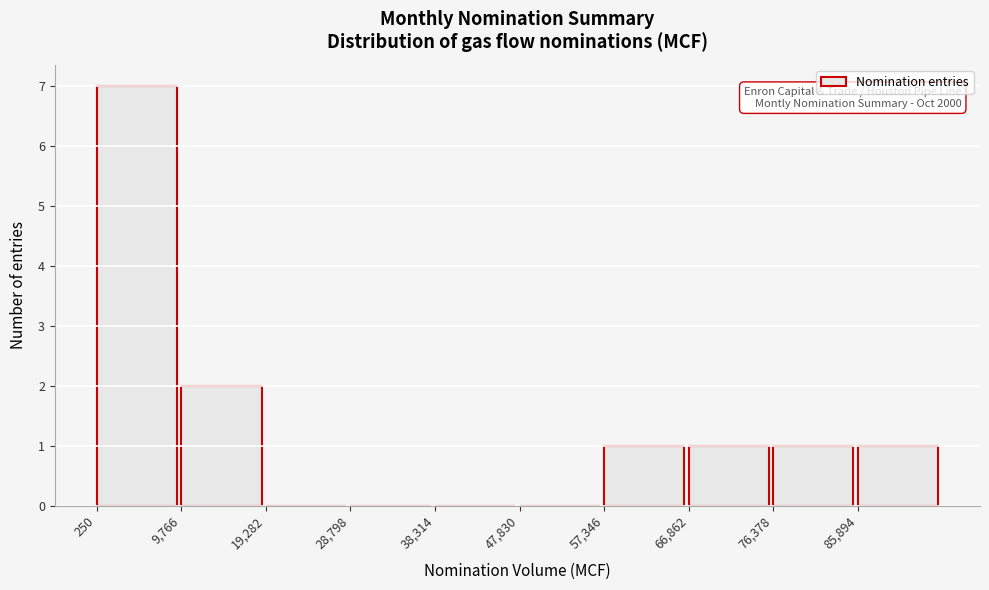

Over which range of the x-axis is the bar tallest?

0 to 10000